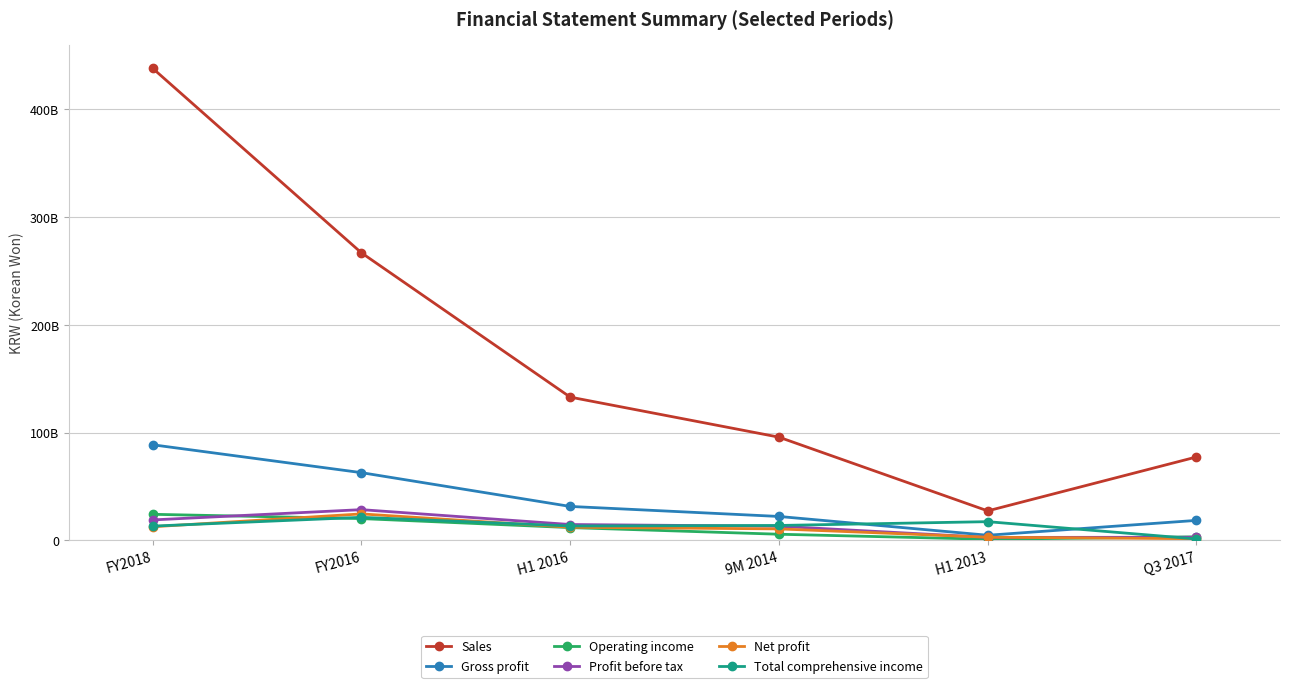

What are all the series names shown in the legend?

Sales, Gross profit, Operating income, Profit before tax, Net profit, Total comprehensive income